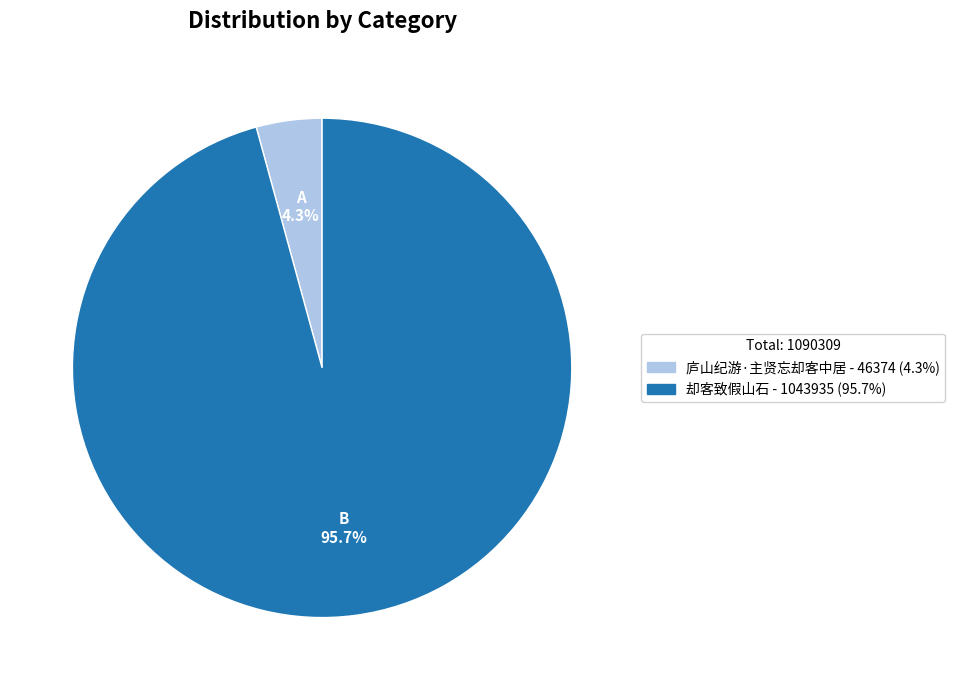

Combined, do 庐山纪游·主贤忘却客中居 and 却客致假山石 account for over 50%?

Yes